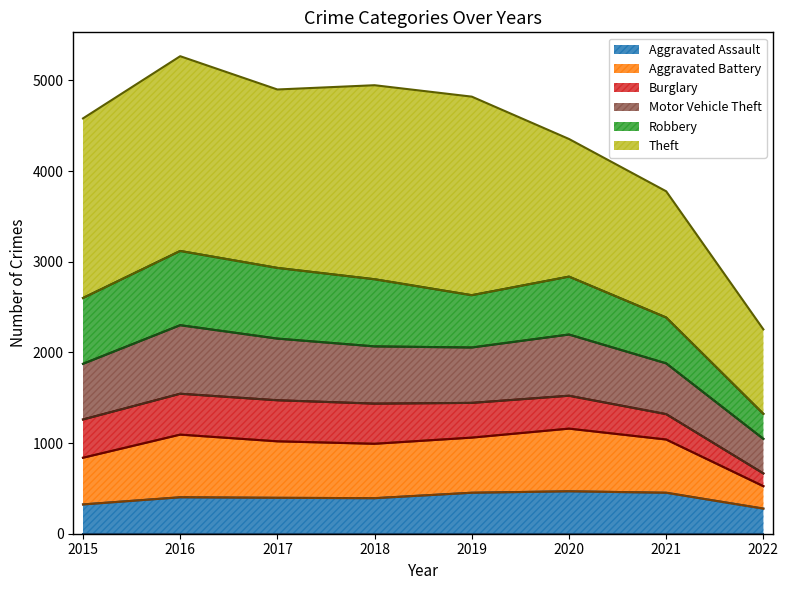

What is the total value across all series at 2022?

2254